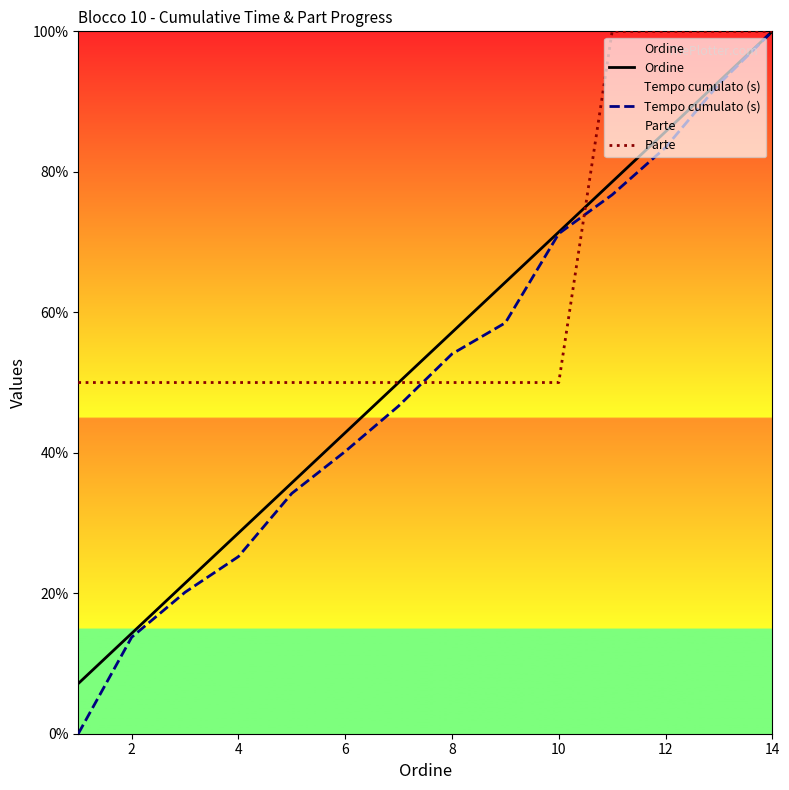

True or false: Ordine has a value of 57.1 at 8.

True